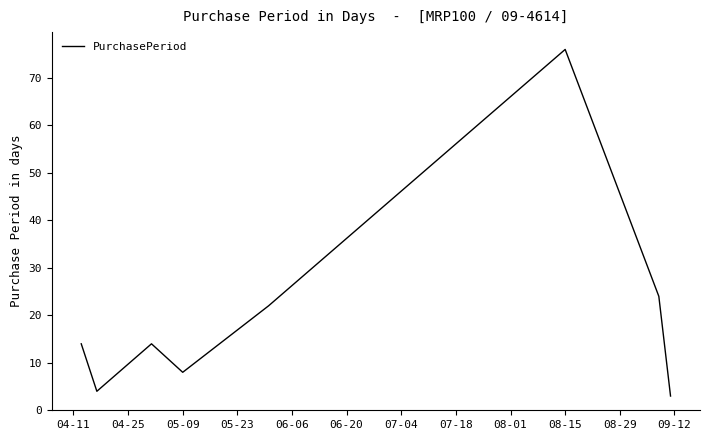

What is the greatest value displayed?

76